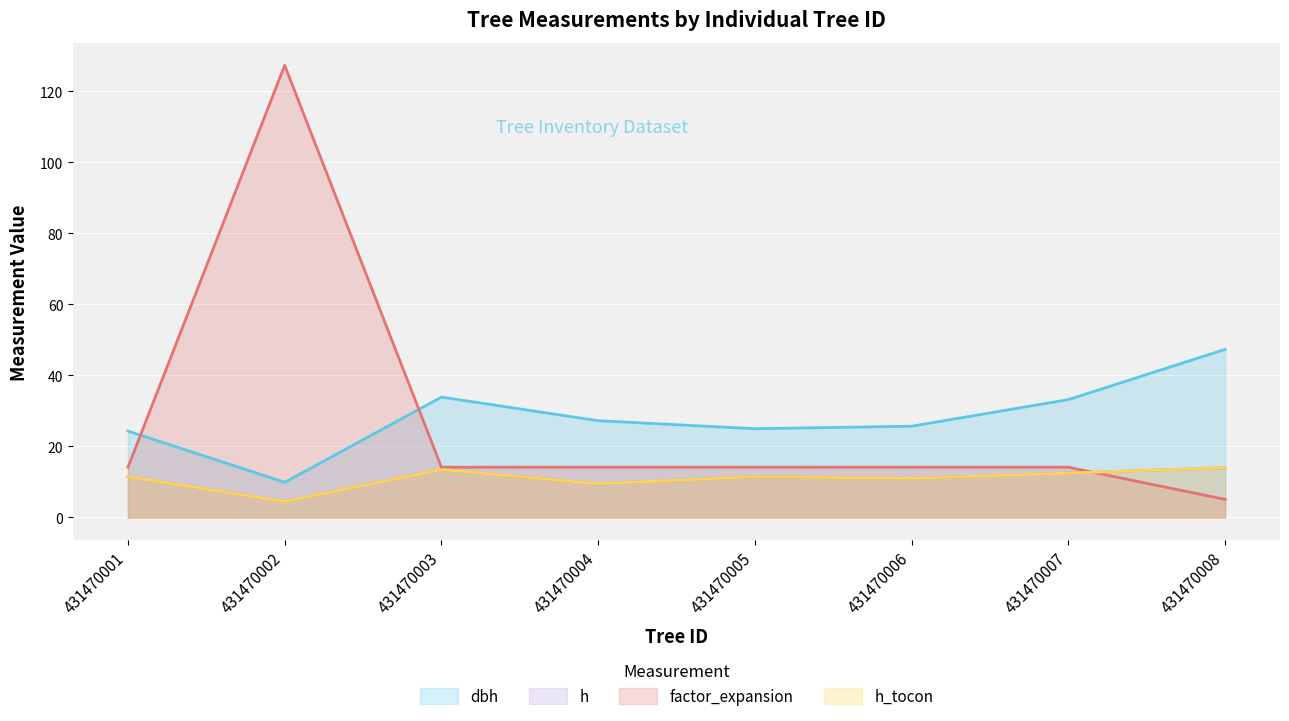

List the labels in order of dbh value, smallest first.

431470002, 431470001, 431470005, 431470006, 431470004, 431470007, 431470003, 431470008